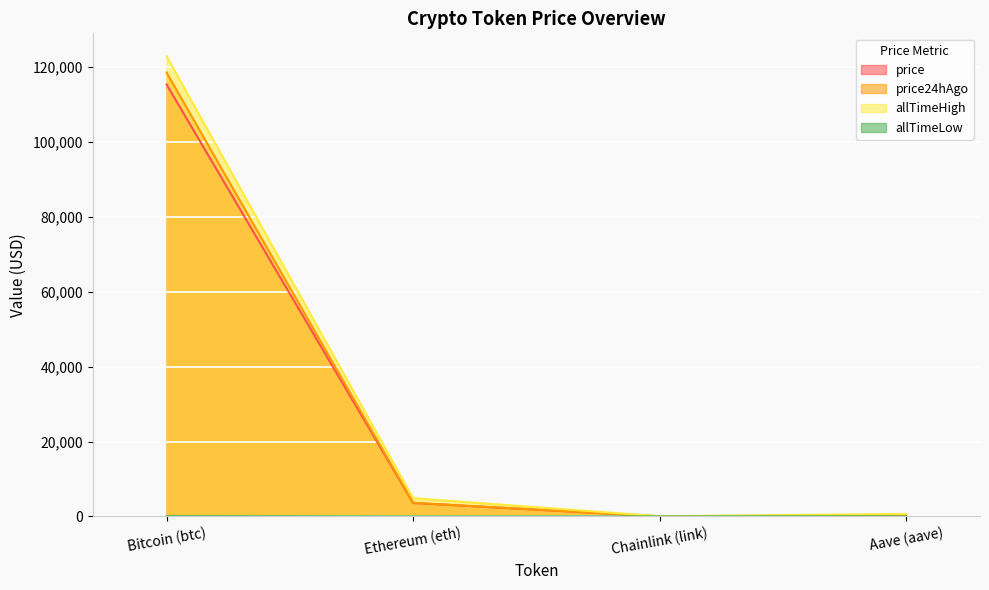

What is the average value of the price24hAgo series?

30609.5